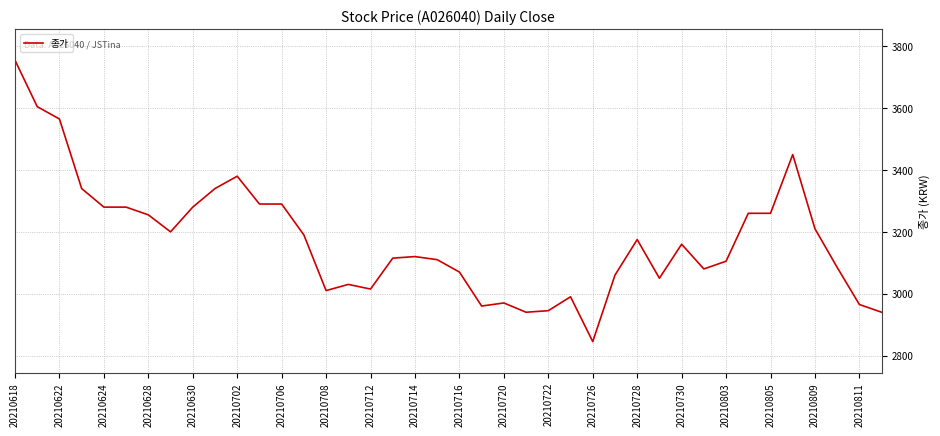

What is the difference between the maximum and minimum values?

910